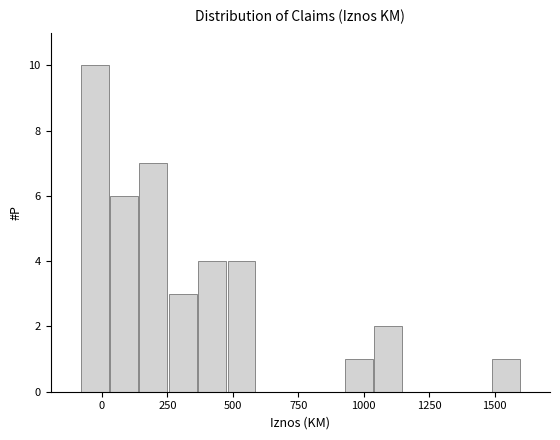

Read against the x-axis, roughly where is the centre of the tallest bar?

-50